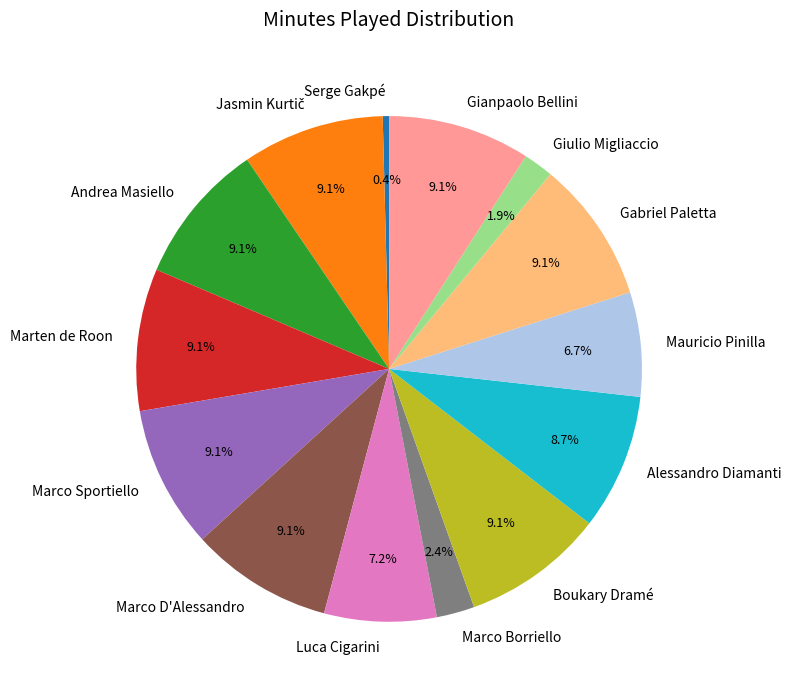

What is the smallest slice in the pie chart?

Serge Gakpé